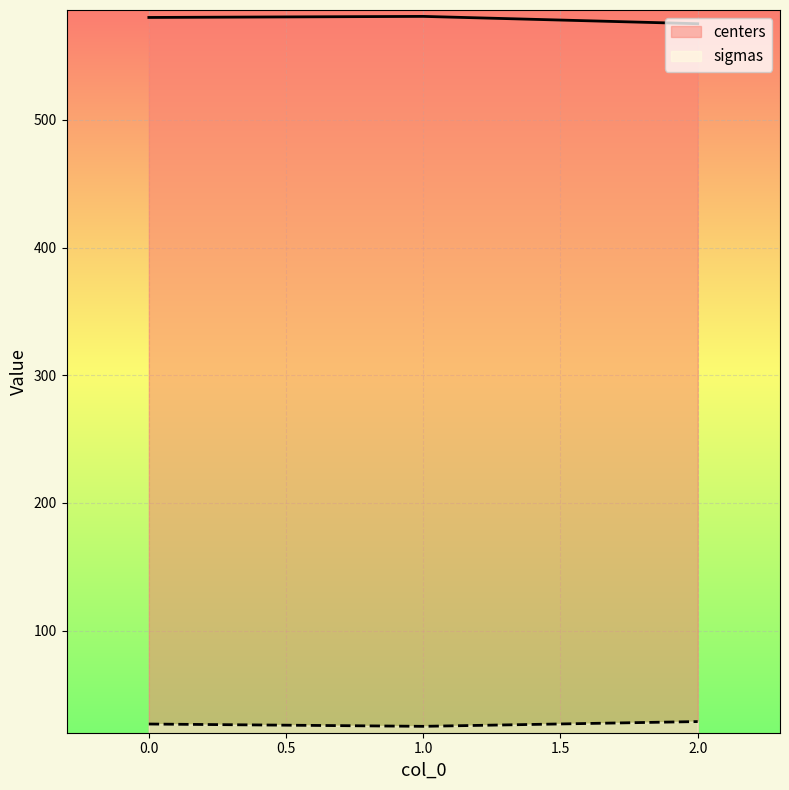

Rank the series at 1.0 from highest to lowest value.

centers, sigmas